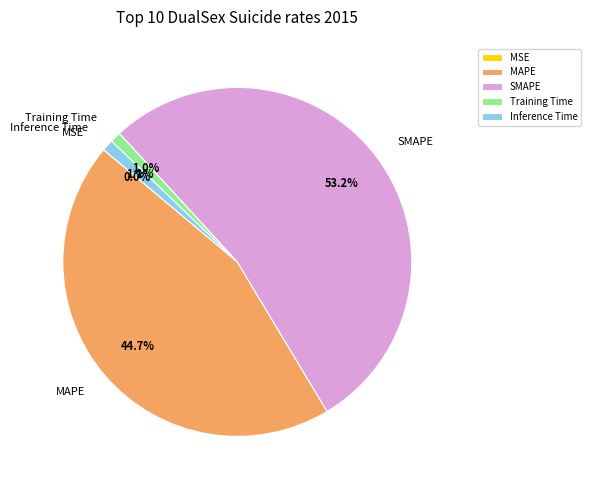

To the nearest percent, what portion does Training Time represent?

1%